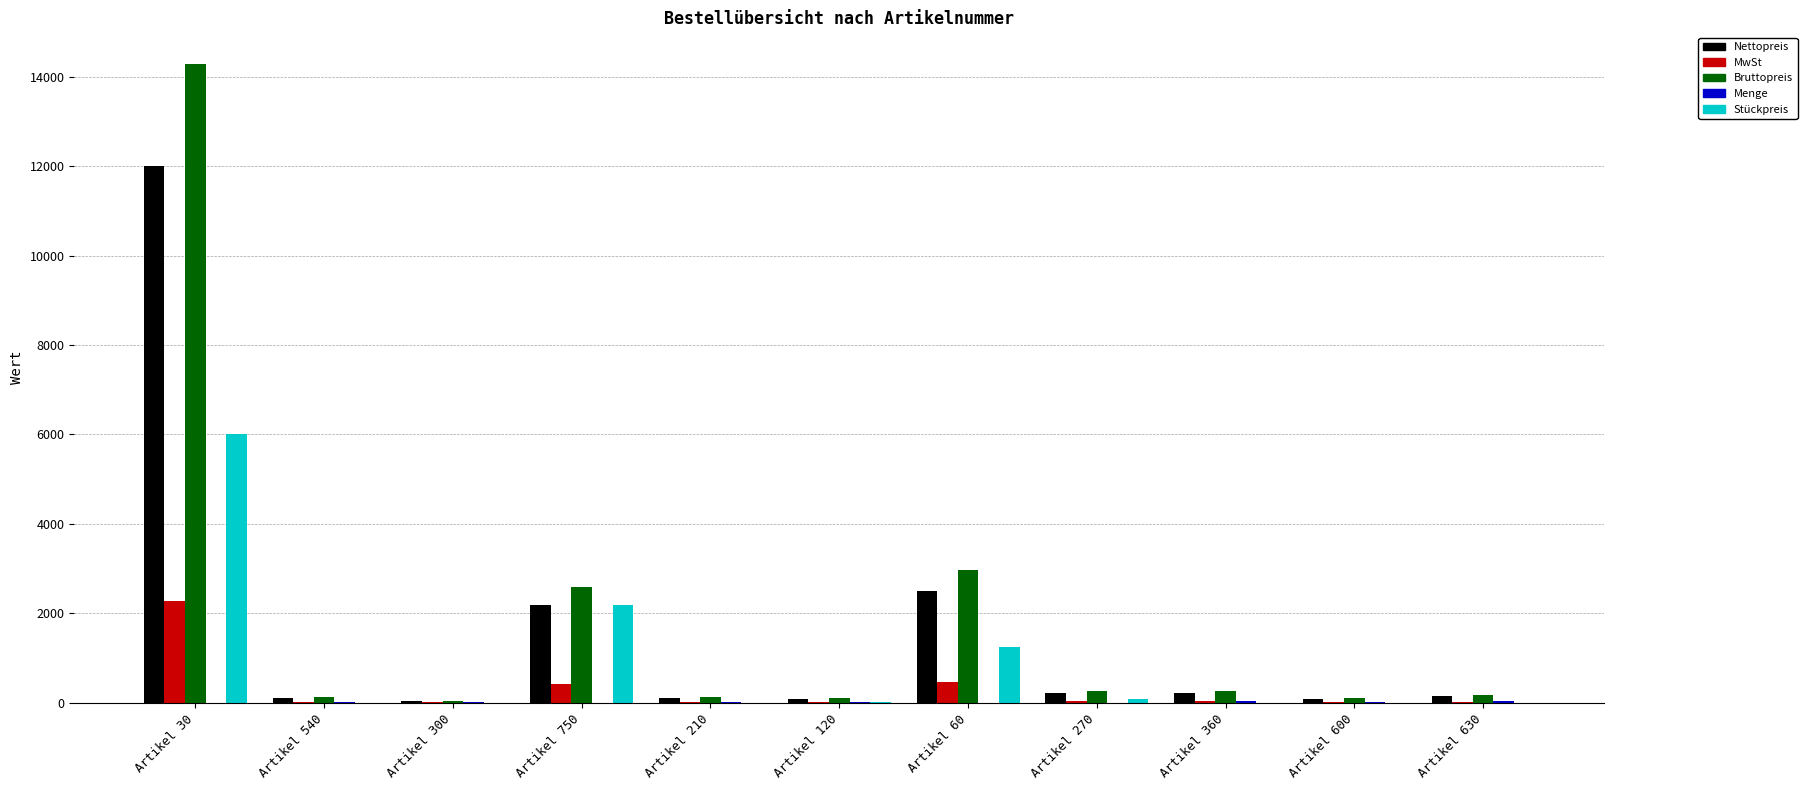

What is the spread (max minus min) of values at Artikel 270?

264.8